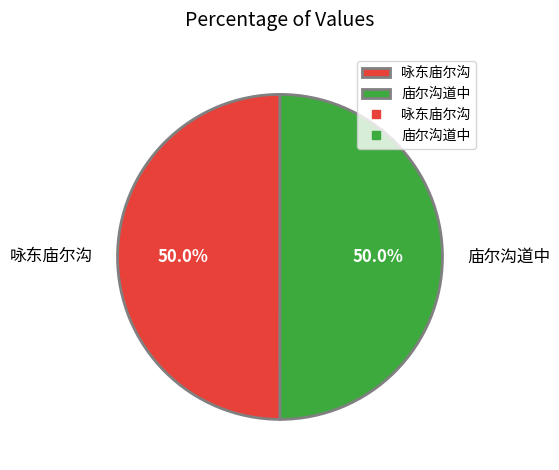

Is it true that 庙尔沟道中 is 50% of the pie?

True